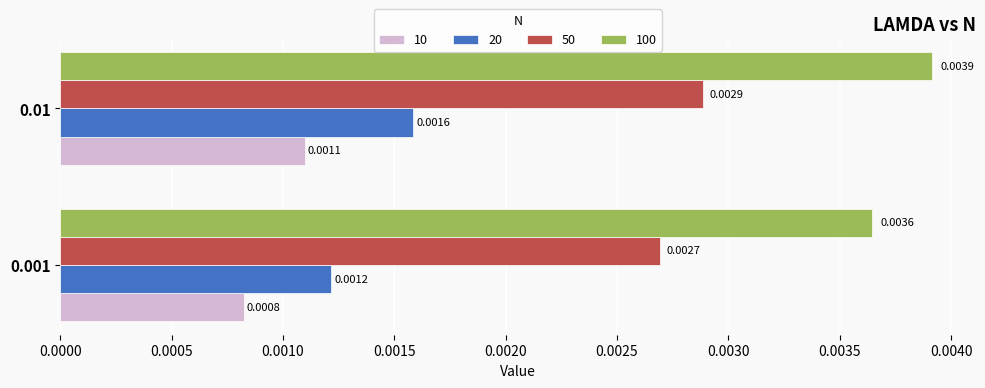

List the labels in order of 50 value, largest first.

0.01, 0.001